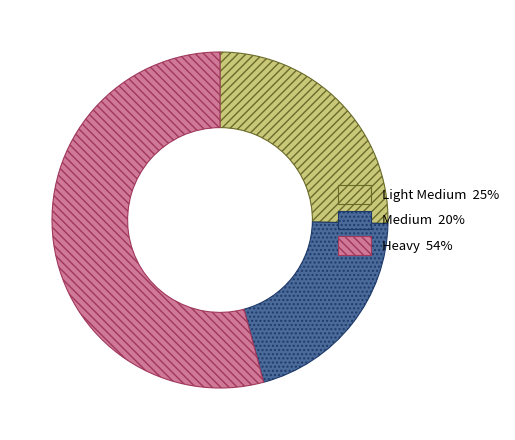

Approximately how many times larger is the value at Heavy compared to Light Medium?

2.1